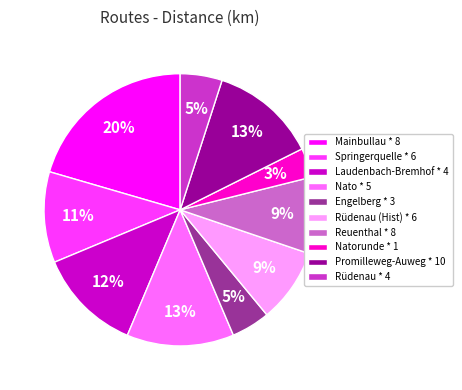

Is Springerquelle * 6 the majority of the pie?

No